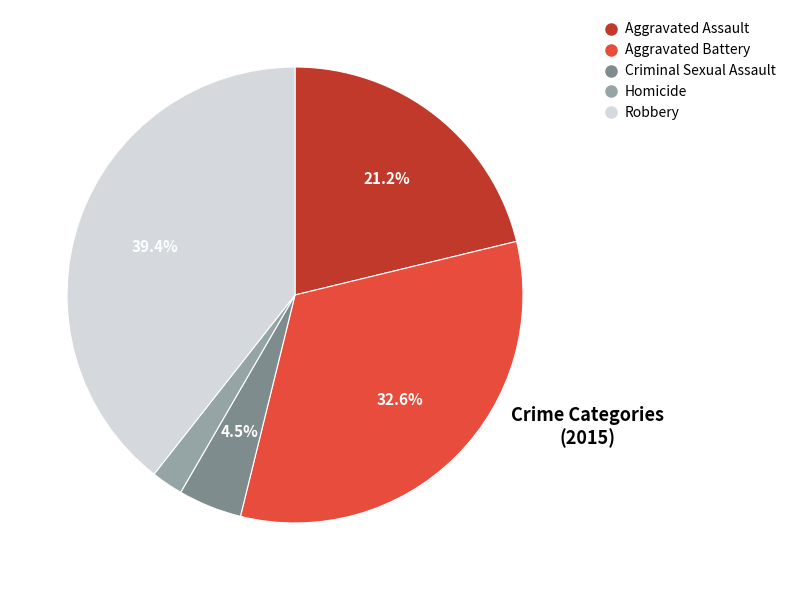

To the nearest percent, what is the difference between the largest and smallest slice percentages?

37%